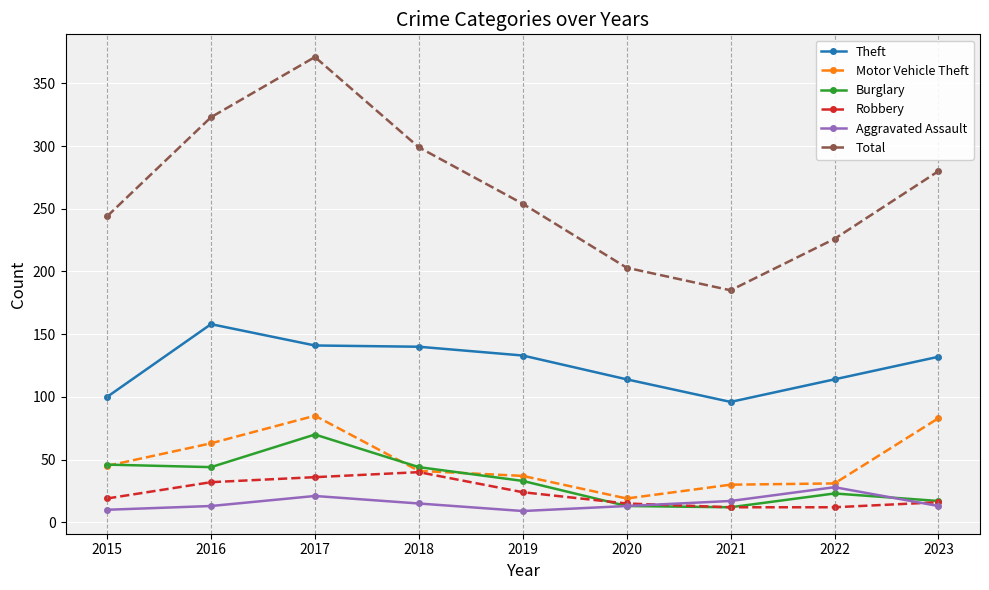

What are all the series names shown in the legend?

Theft, Motor Vehicle Theft, Burglary, Robbery, Aggravated Assault, Total